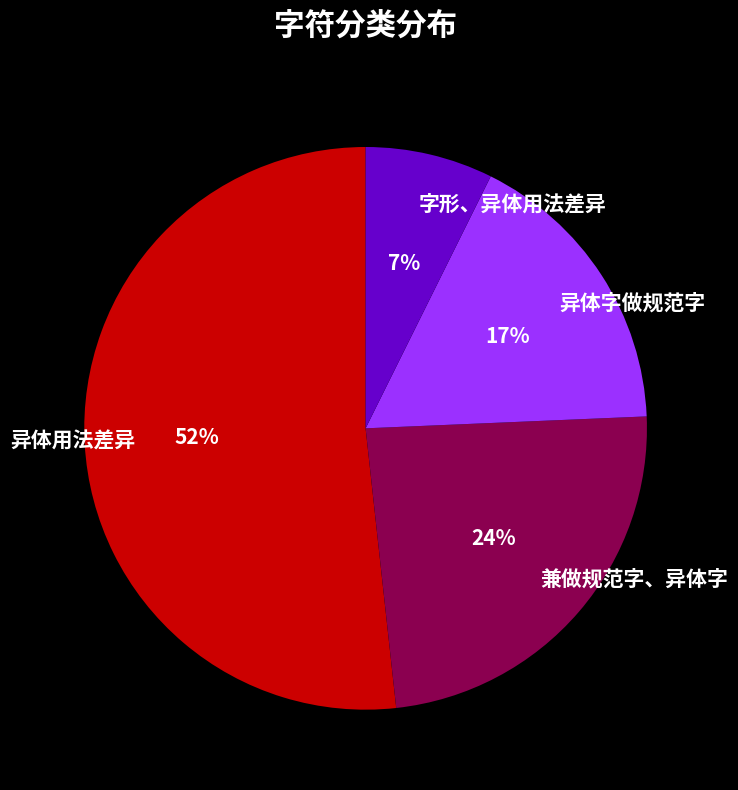

What is the largest slice in the pie chart?

异体用法差异